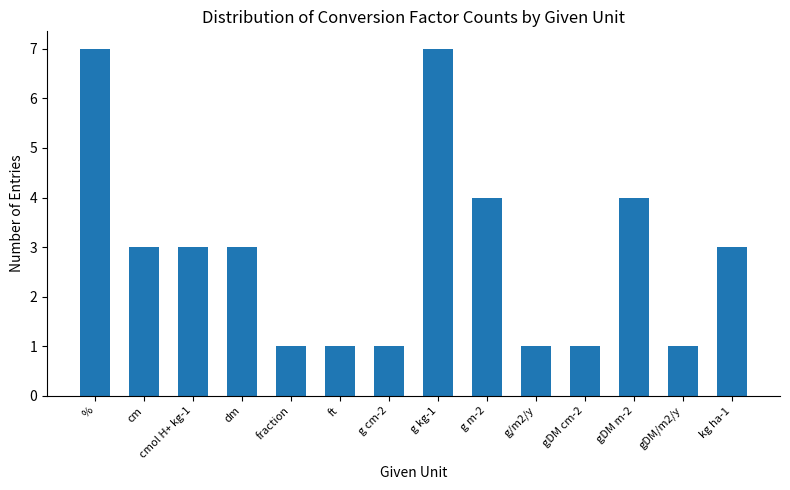

Between gDM cm-2 and gDM m-2, which is larger?

gDM m-2